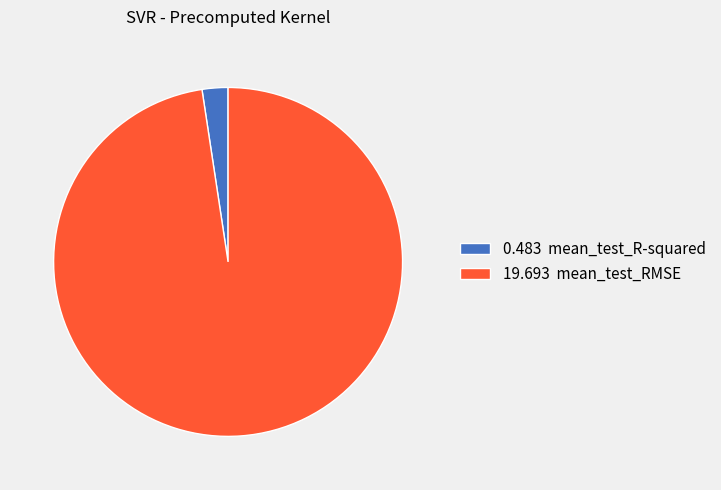

Which has a higher value, 0.483 mean_test_R-squared or 19.693 mean_test_RMSE?

19.693 mean_test_RMSE